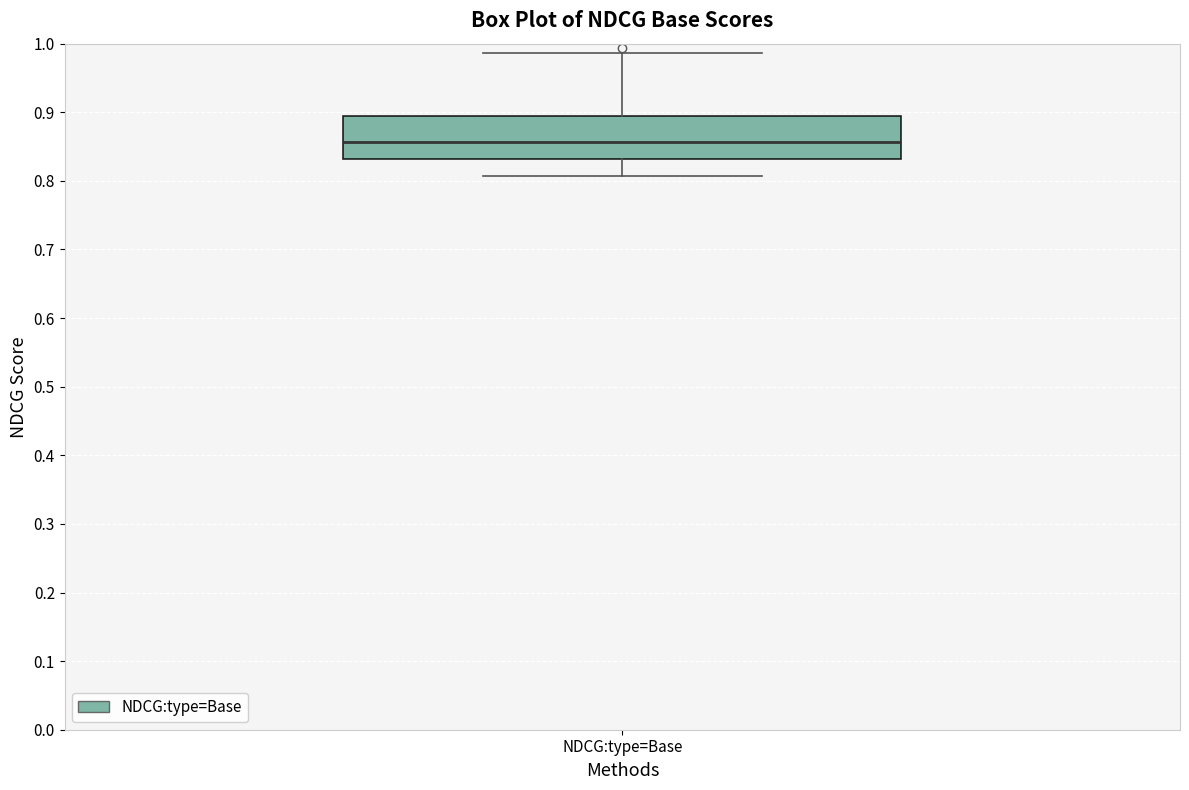

Where is the upper edge of the box for NDCG:type=Base on the y-axis? The values are not printed on the chart, so give them approximately, as read against the axis.

0.89